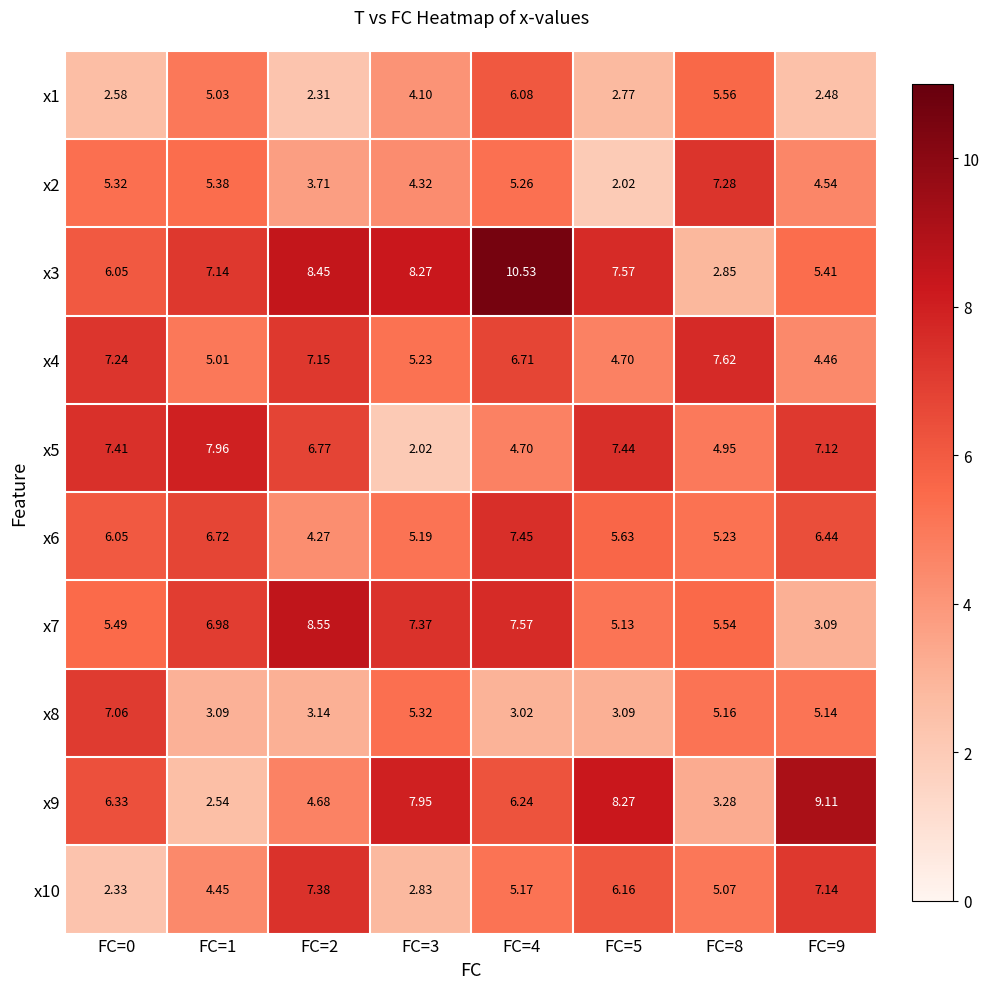

Is the value of x5 at FC=9 greater than the value of x8 at FC=5?

Yes